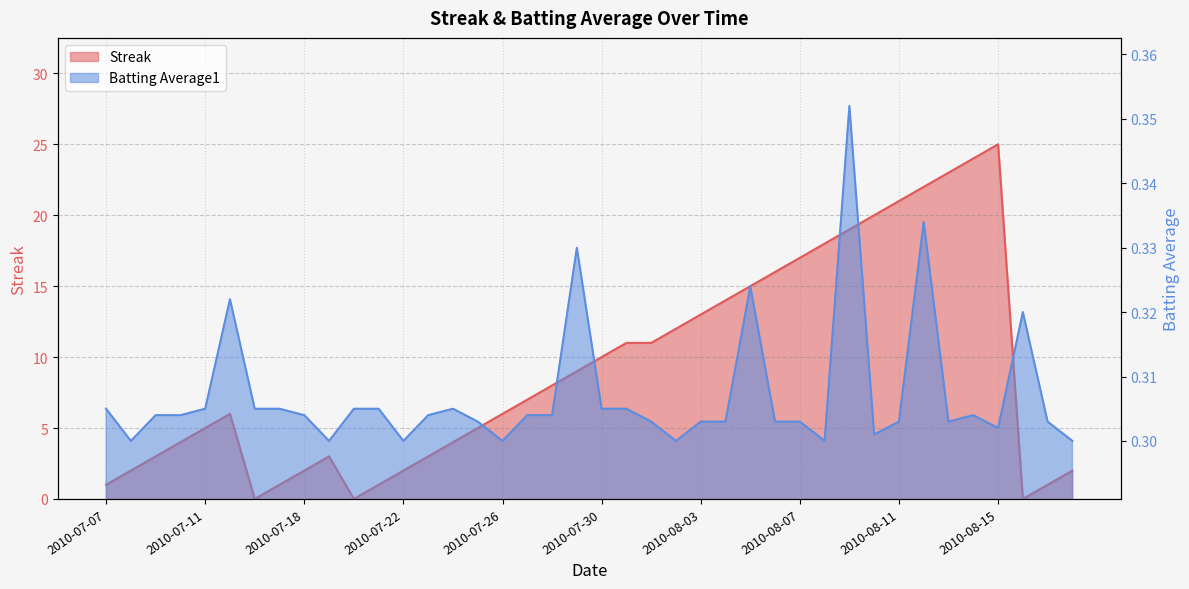

Rank the series at 2010-07-19 from lowest to highest value.

Batting Average1, Streak